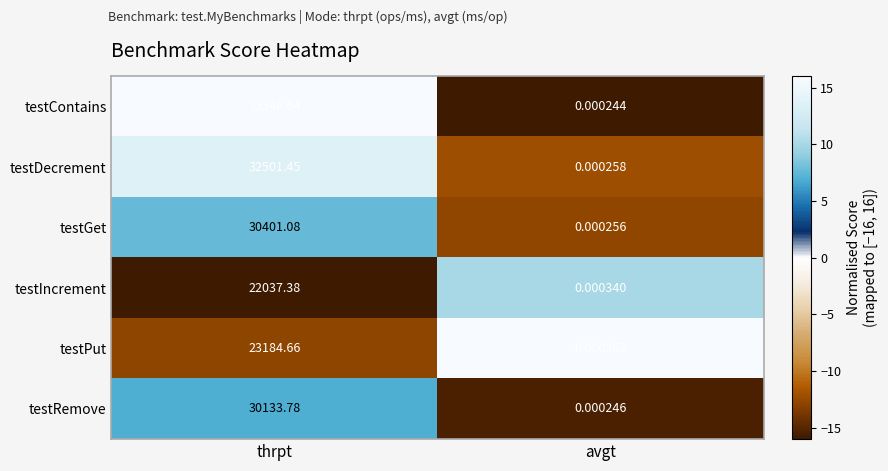

Which series changed the most between thrpt and avgt?

testContains